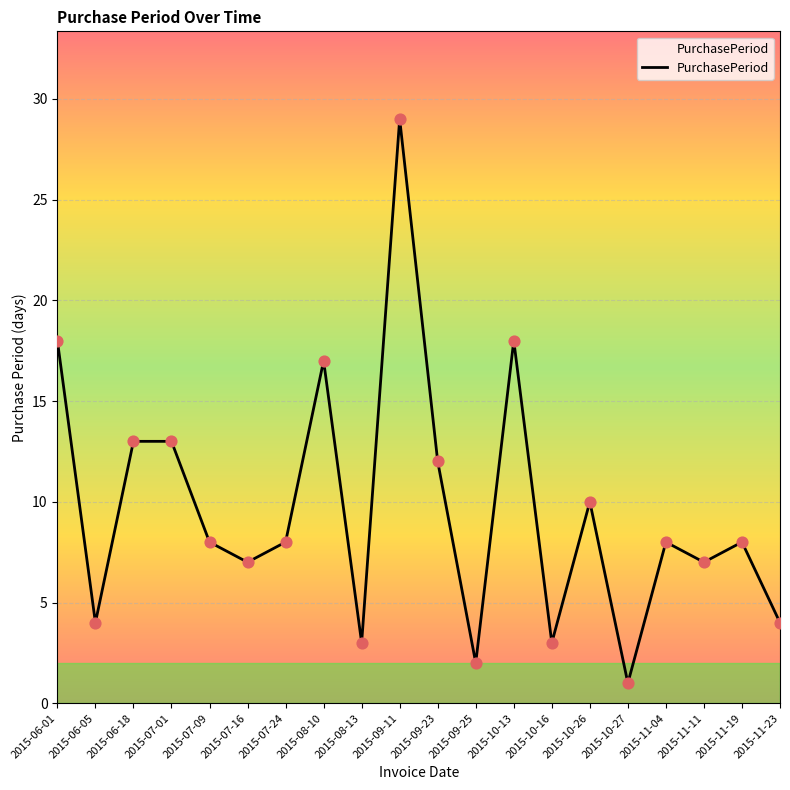

Which has a higher value, 2015-08-10 or 2015-09-11?

2015-09-11